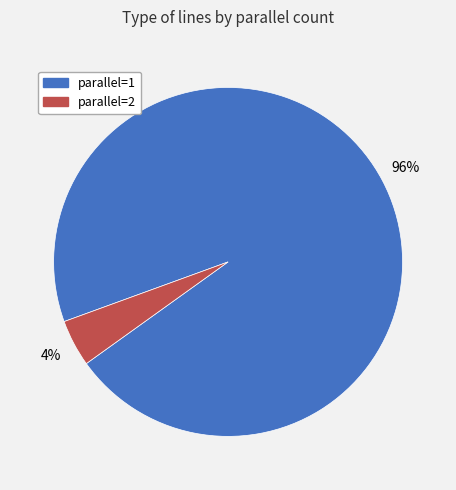

Which has a higher value, parallel=1 or parallel=2?

parallel=1